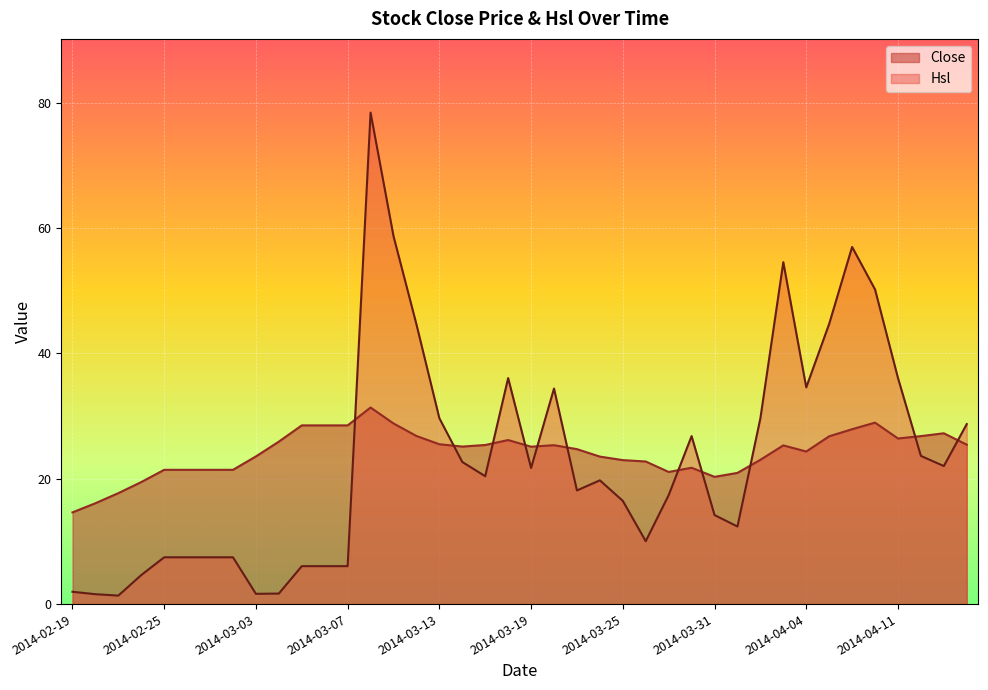

How many data points in Close are above 25?

21